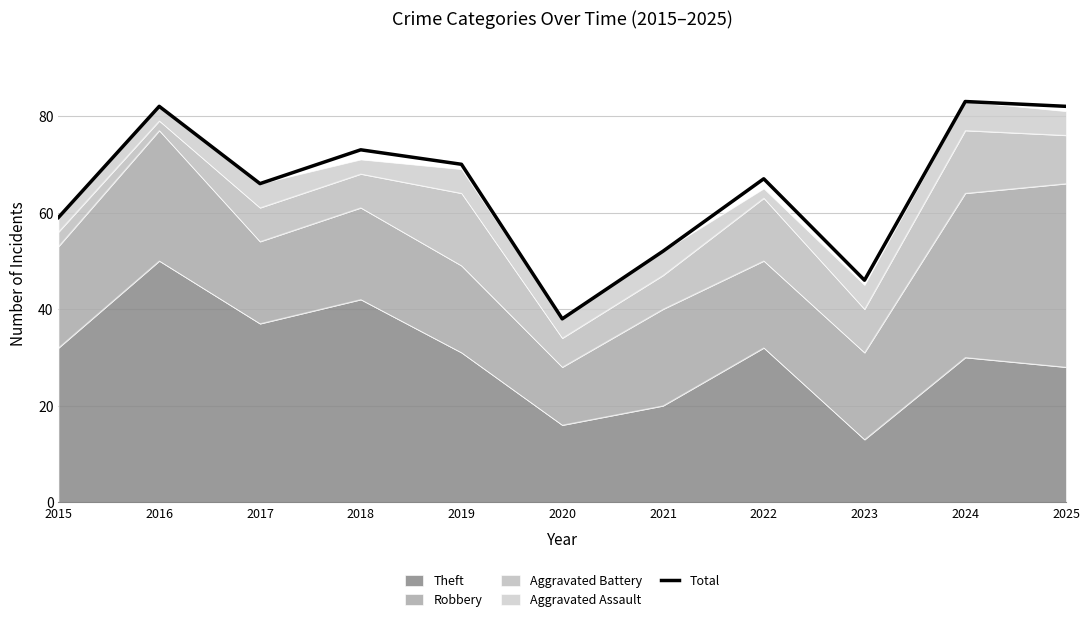

Approximately how many times larger is the value at 2016 compared to 2015?

1.4